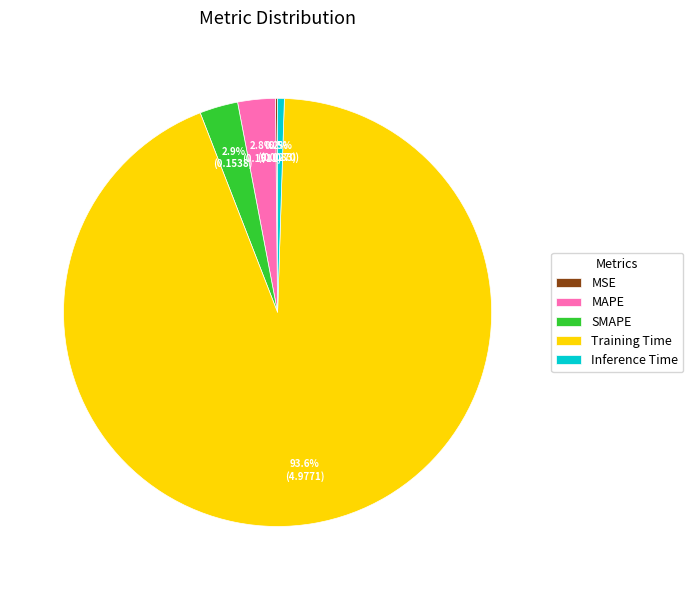

Which has a higher value, SMAPE or Inference Time?

SMAPE